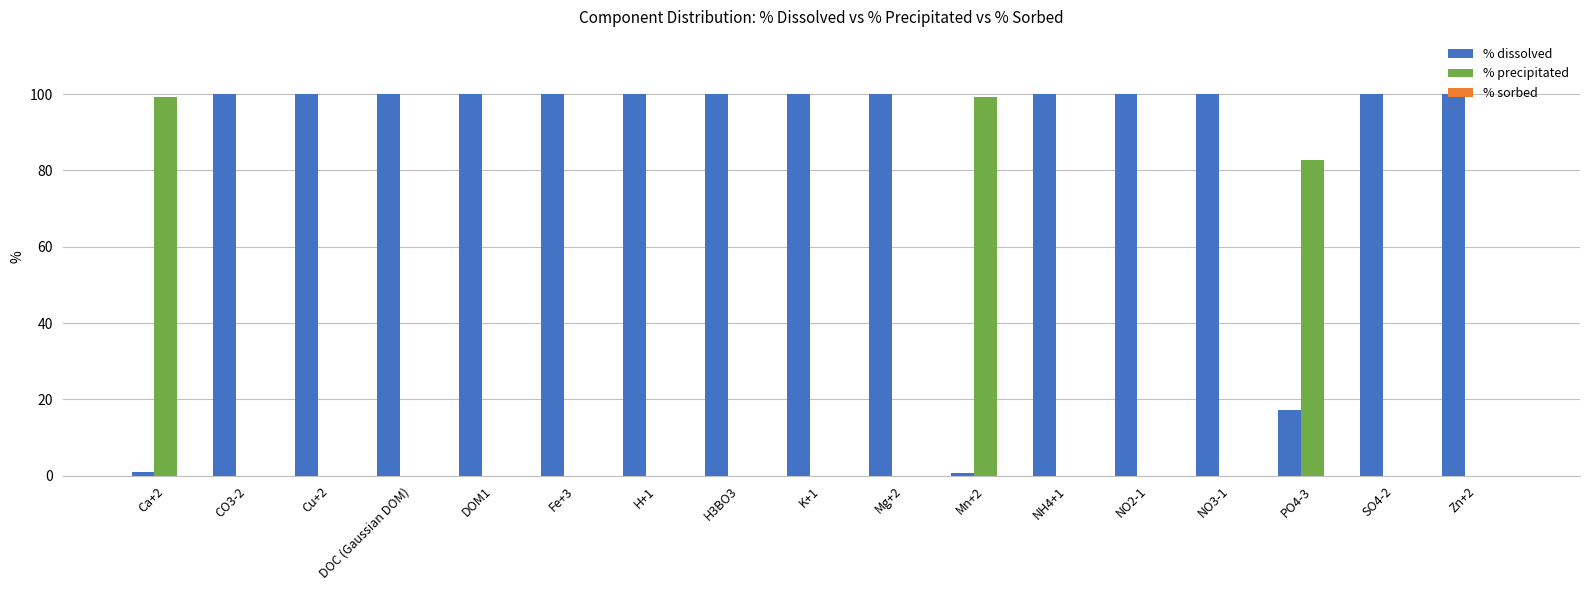

Where is % dissolved nearest to the value 50?

PO4-3